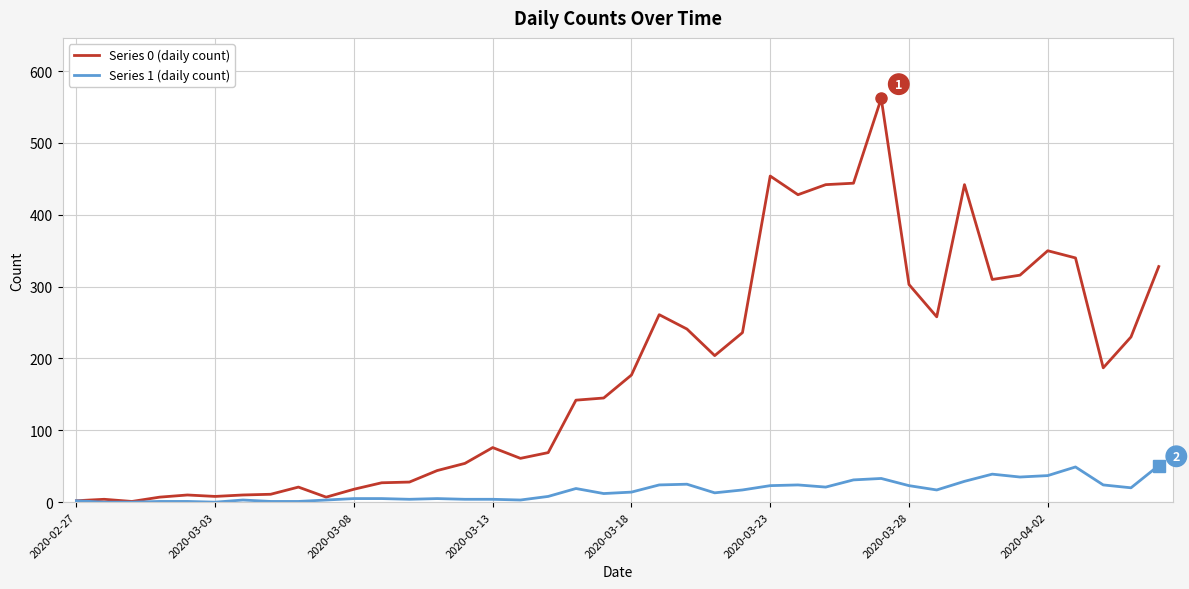

Which series has the largest total across all categories?

Series 0 (daily count)